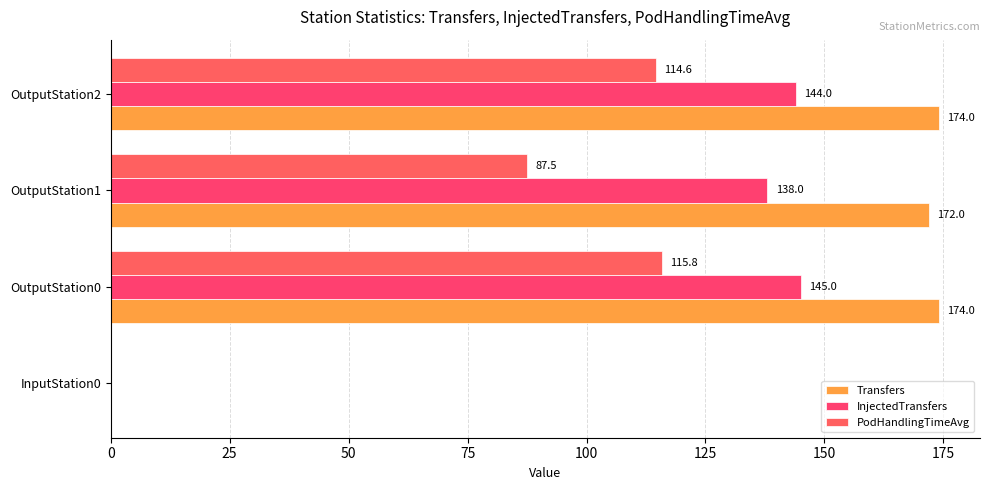

What is the greatest value displayed?

174.0